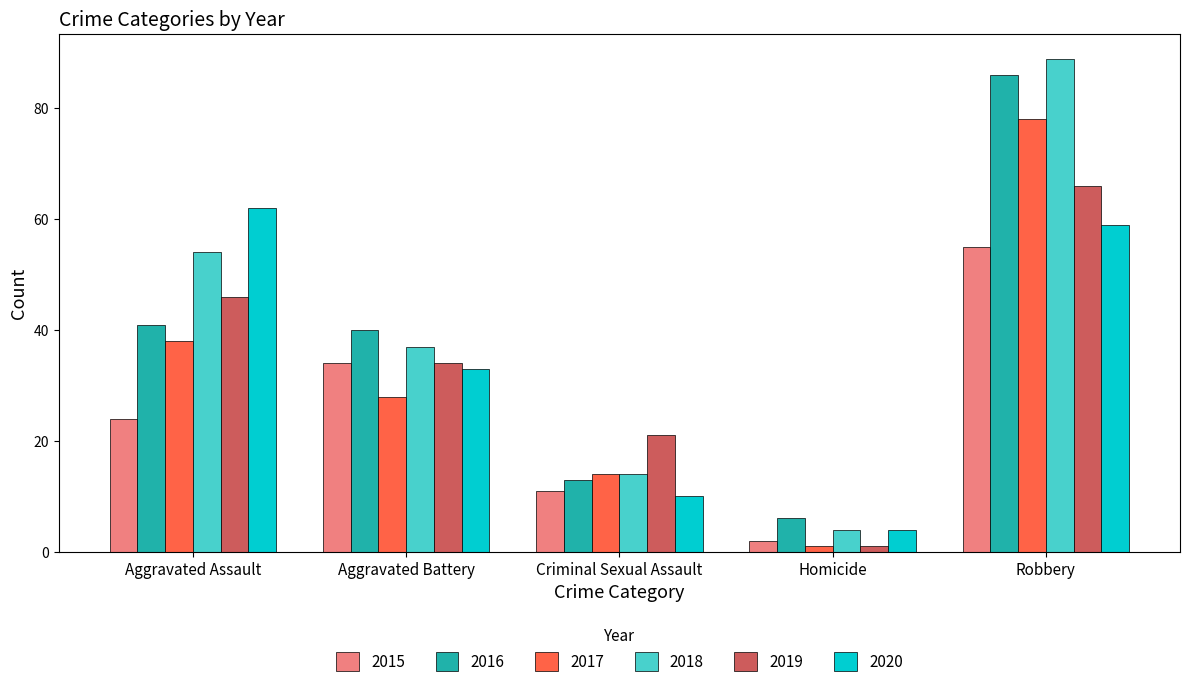

Is the value of 2017 at Aggravated Assault greater than the value of 2015 at Aggravated Battery?

Yes